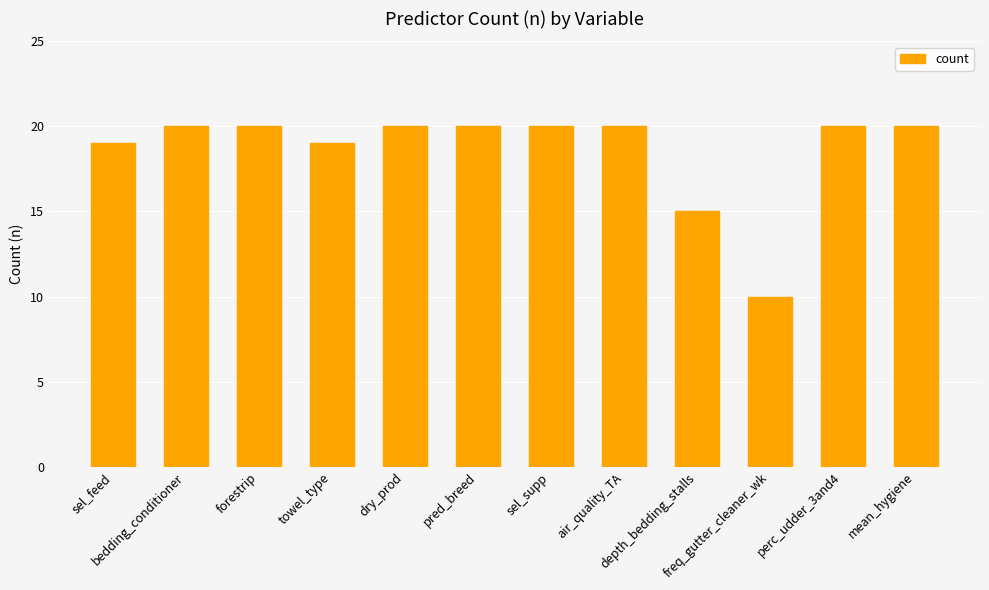

The value at sel_feed is 30. True or false?

False